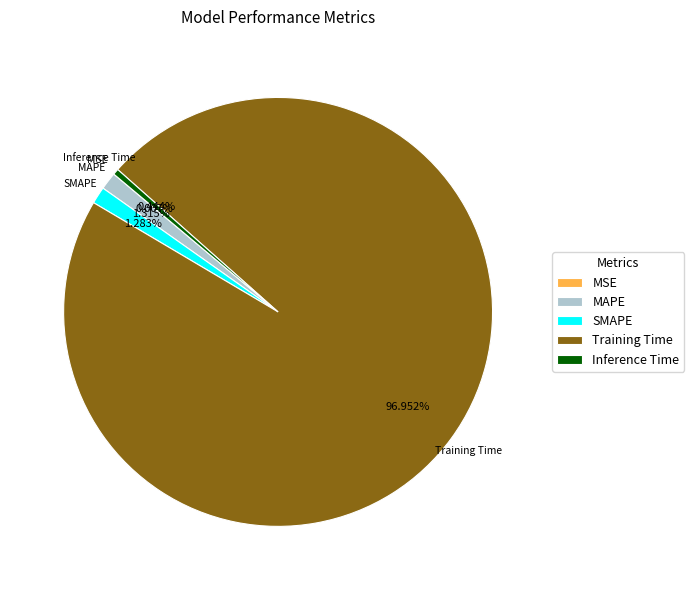

What is the largest slice in the pie chart?

Training Time